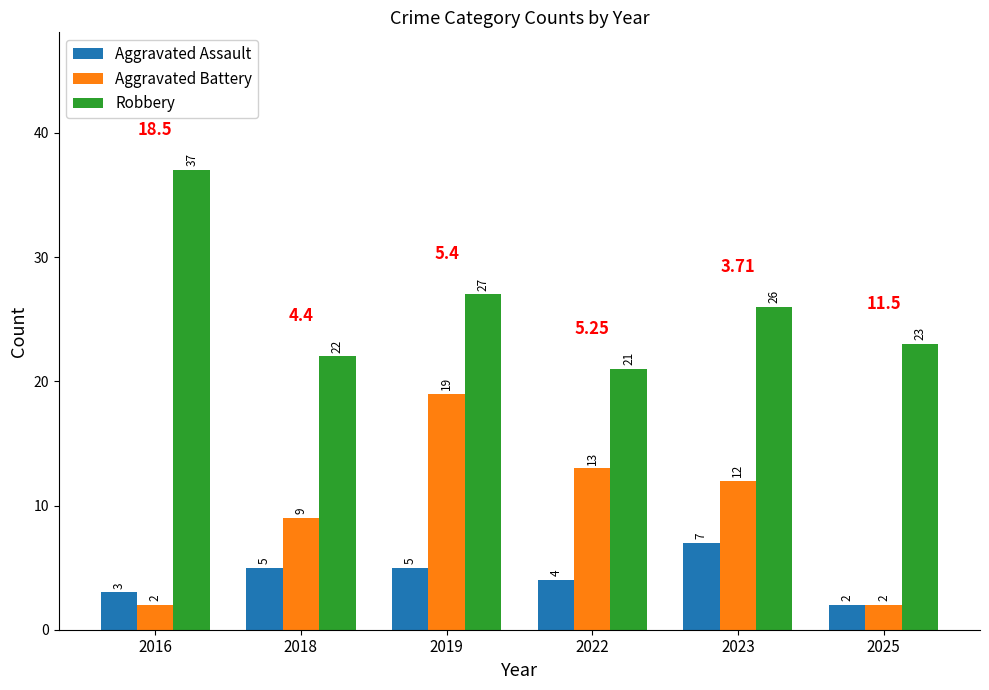

What is the difference between the Aggravated Battery values at 2025 and 2018?

7